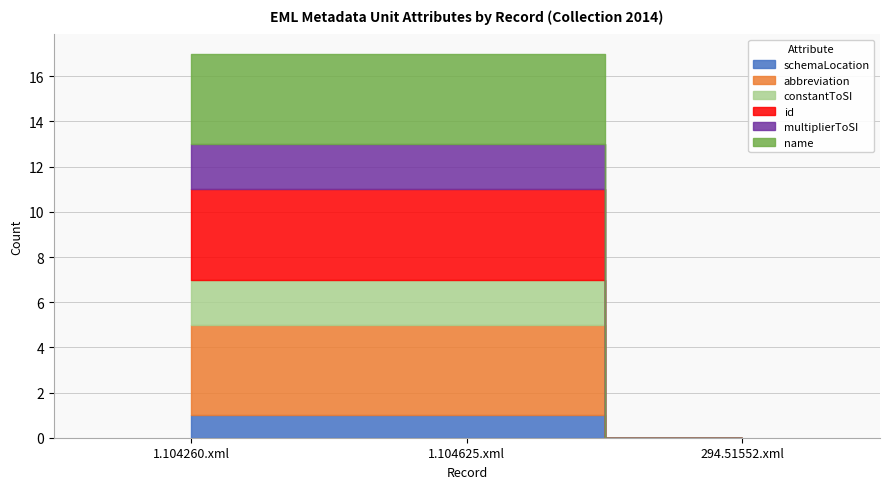

Is the value of constantToSI at 1.104260.xml greater than the value of abbreviation at 1.104260.xml?

No